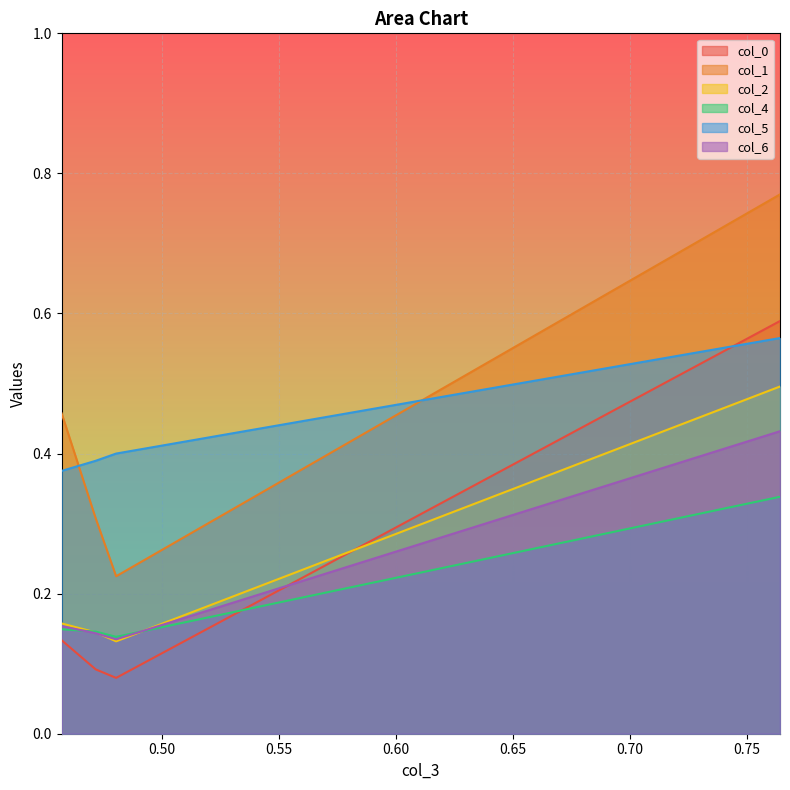

What are all the series names shown in the legend?

col_0, col_1, col_2, col_4, col_5, col_6